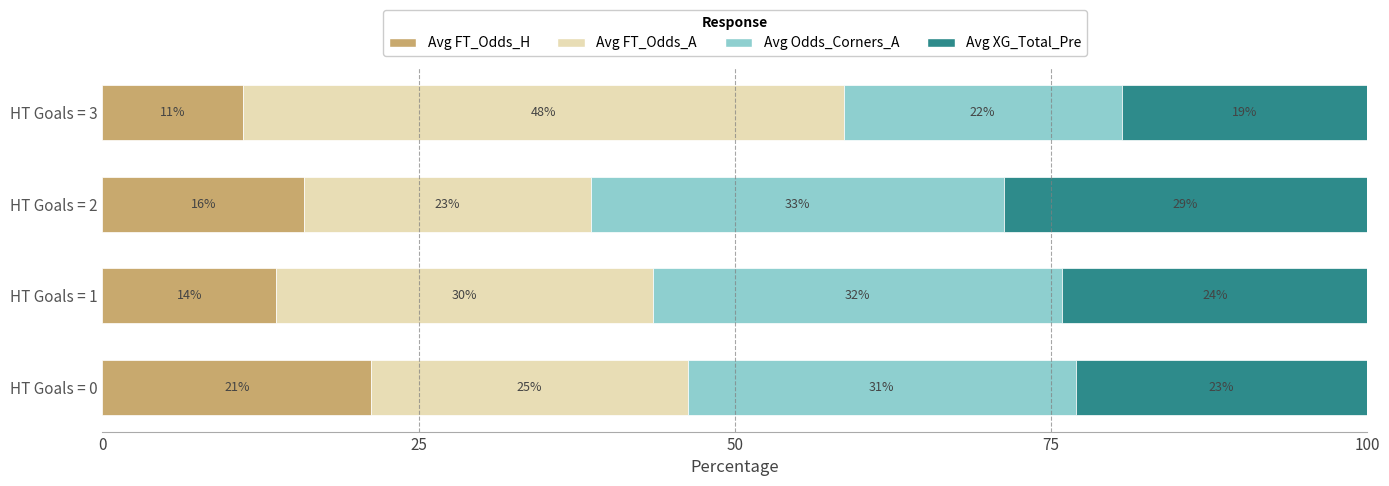

What are all the series names shown in the legend?

Avg FT_Odds_H, Avg FT_Odds_A, Avg Odds_Corners_A, Avg XG_Total_Pre